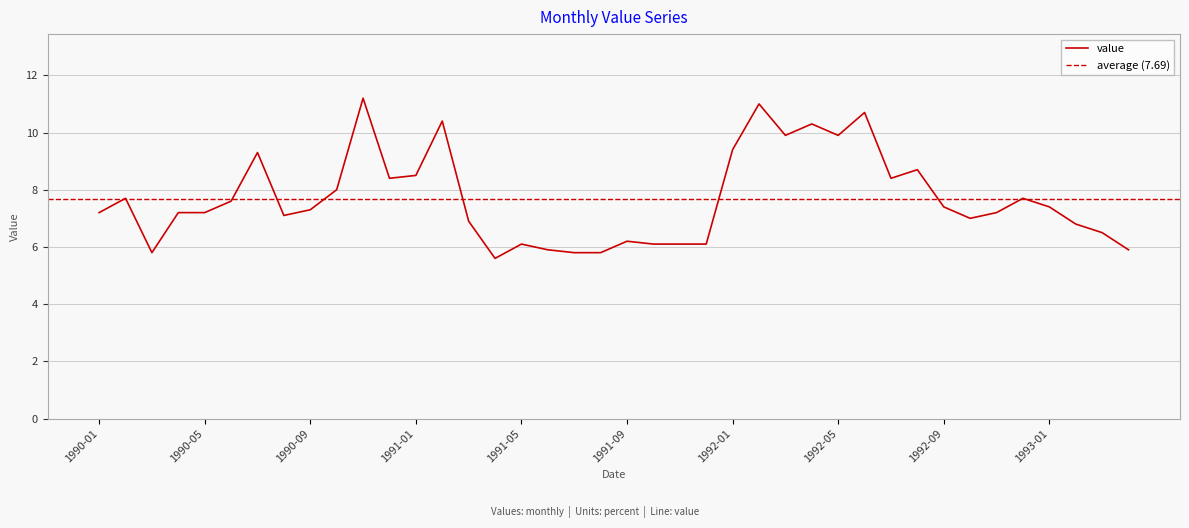

Which category has the highest value across all series?

1990-11